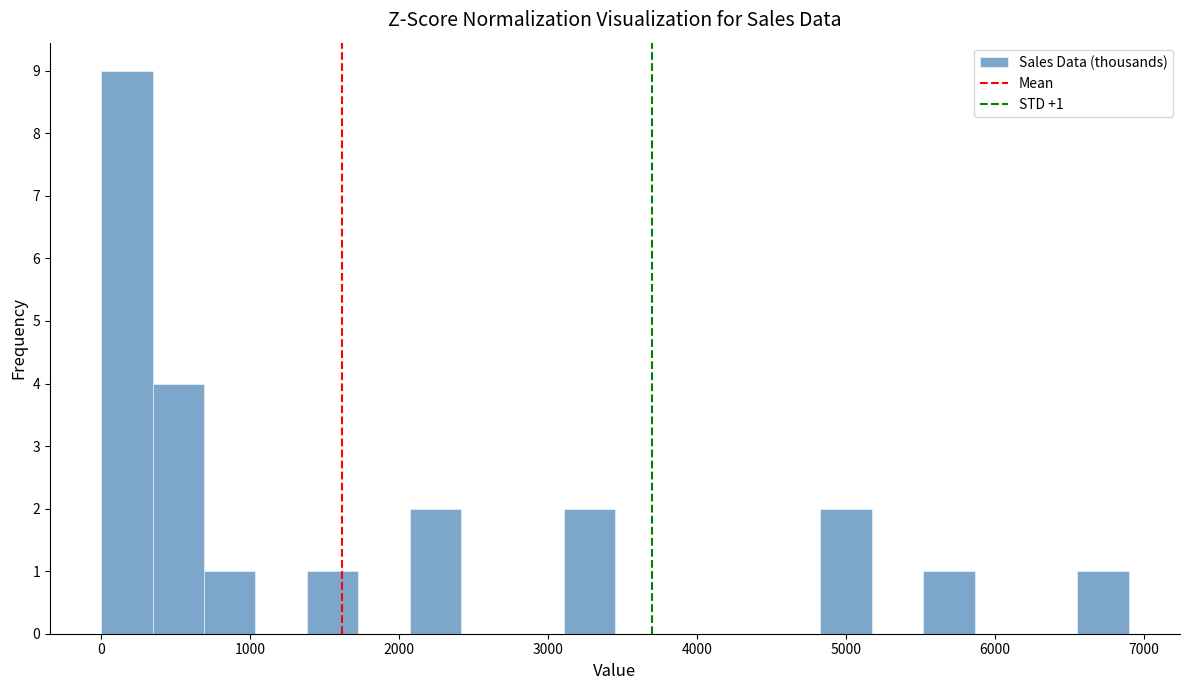

Around what value on the x-axis is the tallest bar? Give the approximate position of its centre, as read against the axis.

200